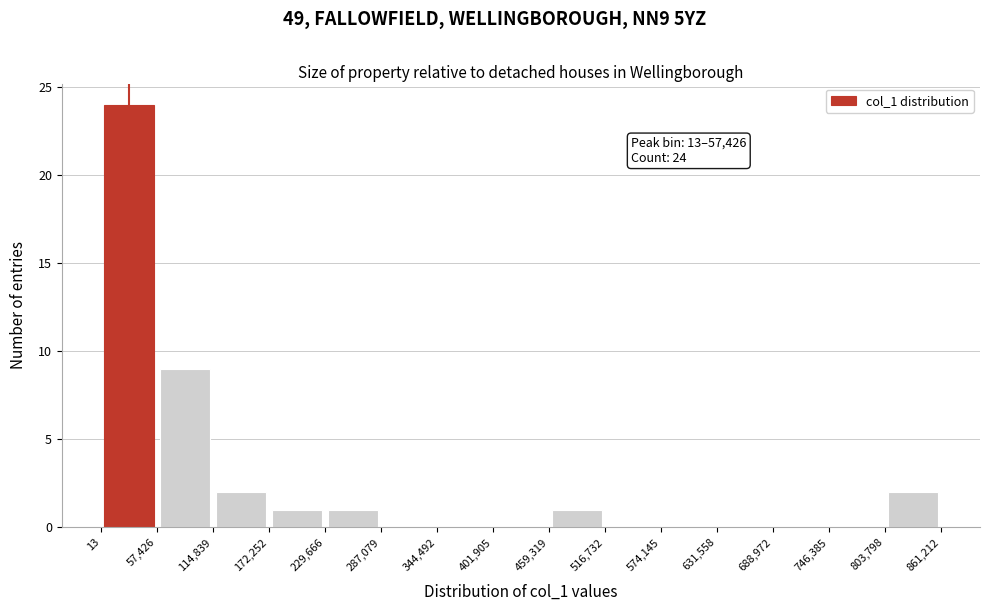

Which range on the x-axis has the tallest bar?

13 to 57,426